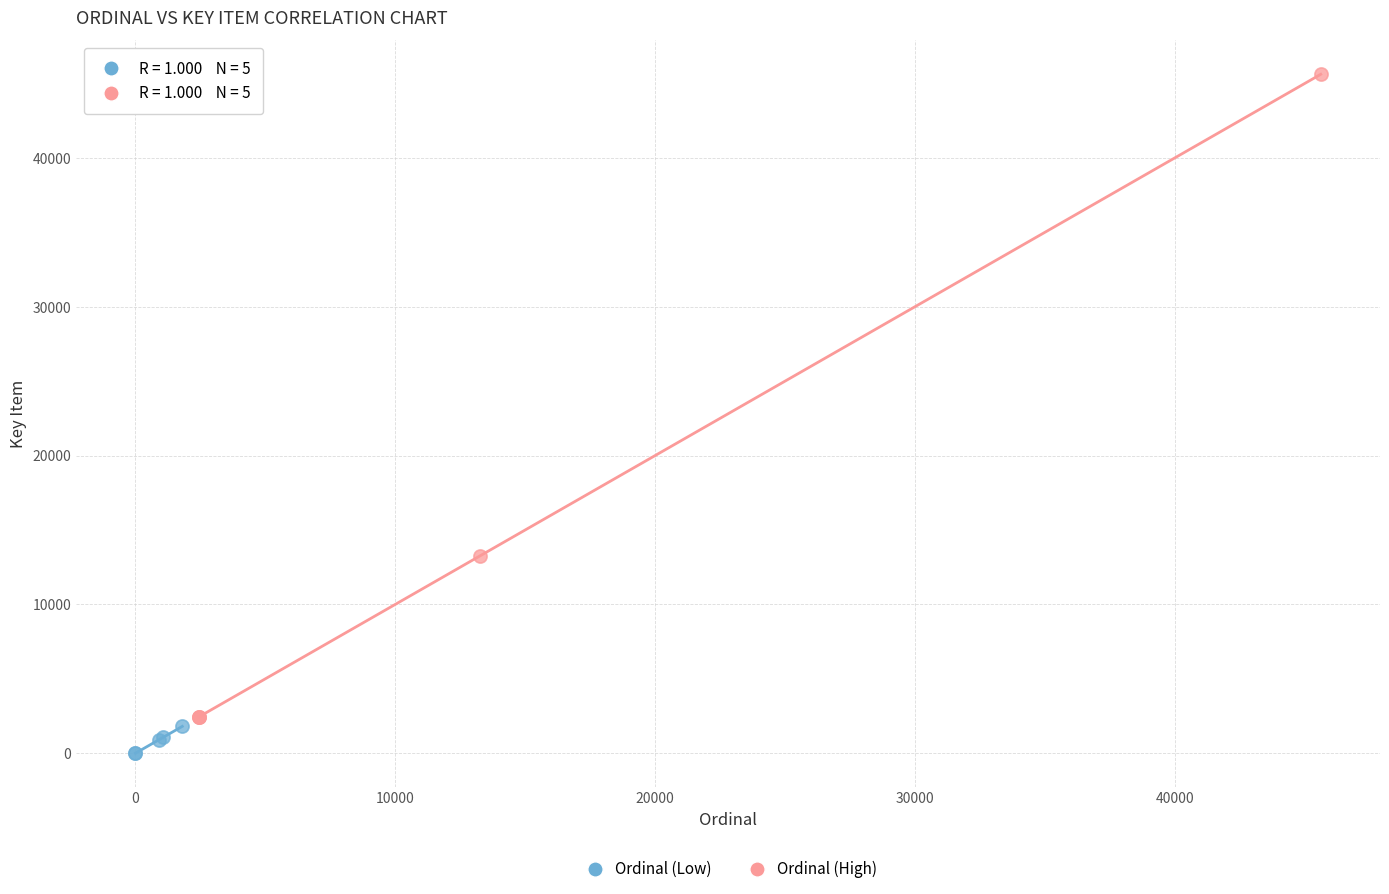

Which series has the largest Y range (max minus min)?

Ordinal (High)